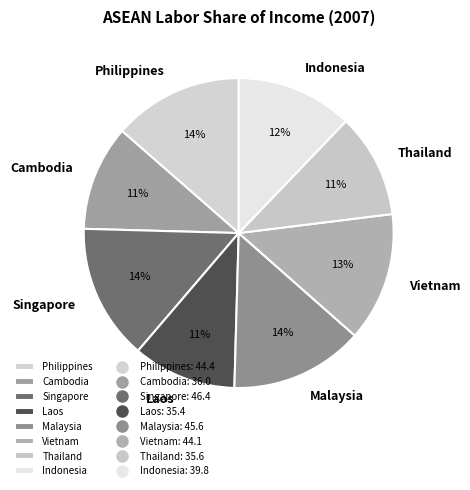

The Vietnam slice represents 13% of the pie. True or false?

True